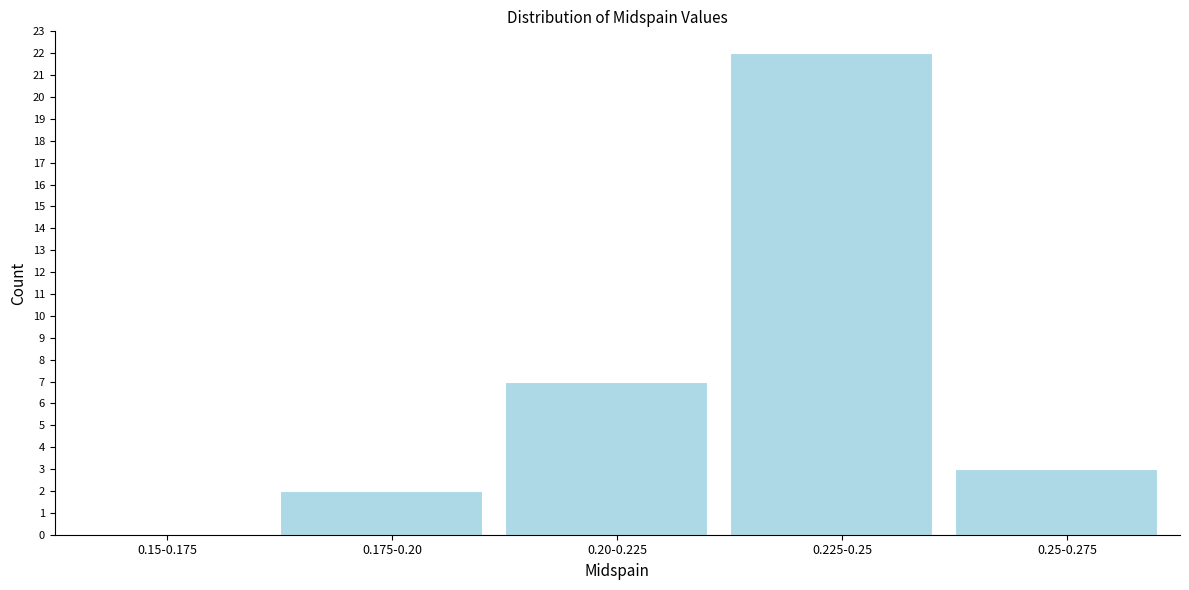

Reading left to right, extract all data points from this chart.

0.15-0.175=0	0.175-0.20=2	0.20-0.225=7	0.225-0.25=22	0.25-0.275=3